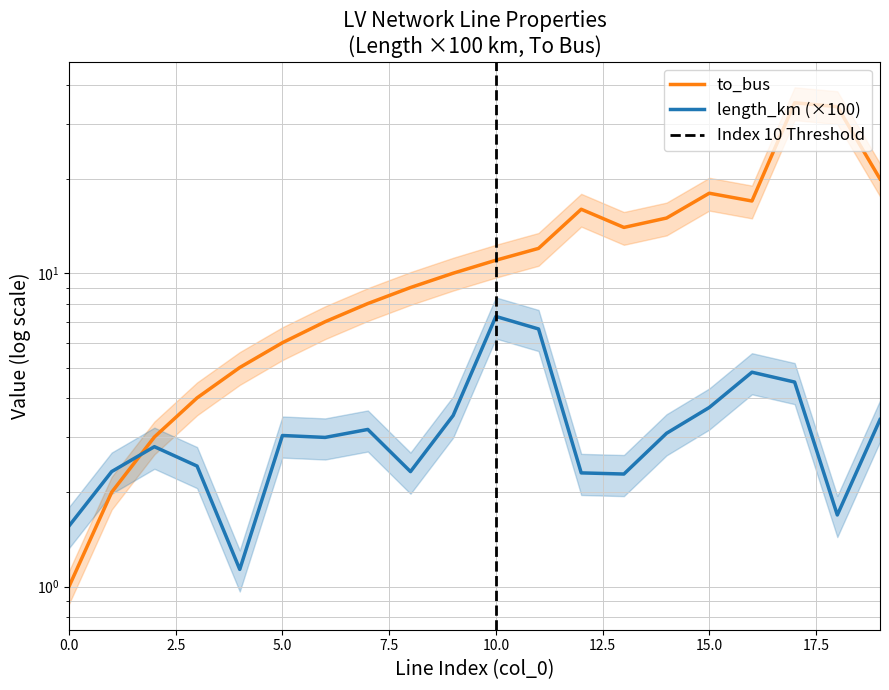

What is the spread (max minus min) of values at 5?

3.0